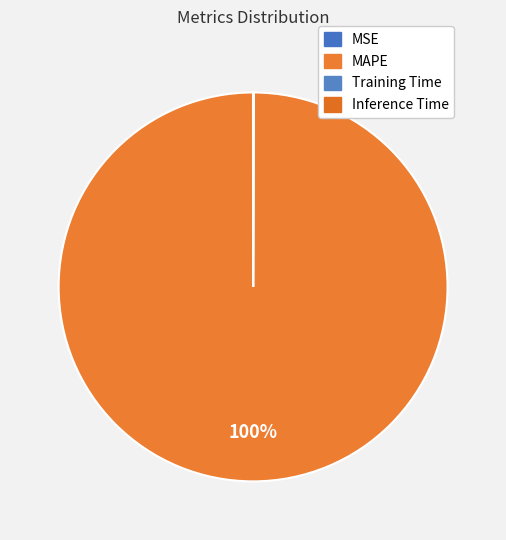

How many slices are in this pie chart?

4